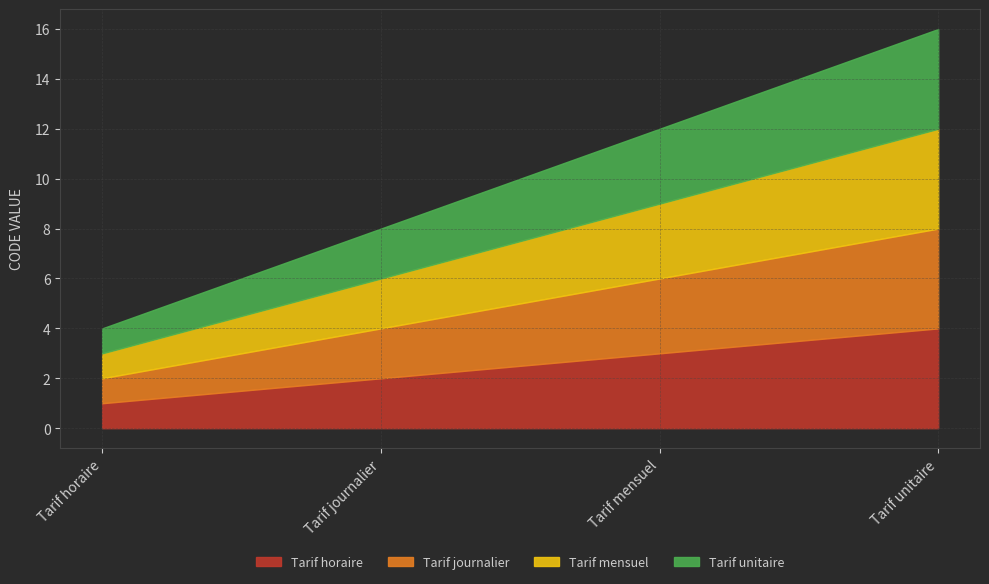

At which category does the chart reach its minimum across all series?

Tarif horaire